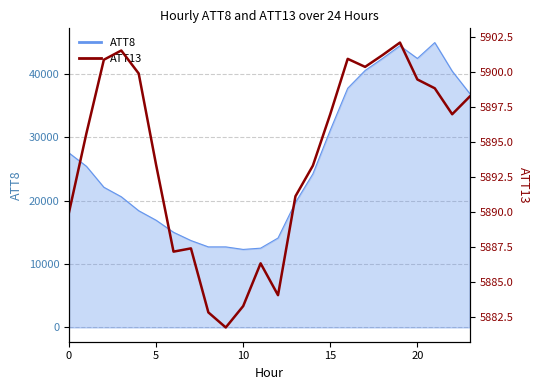

At which category does the chart reach its peak across all series?

19